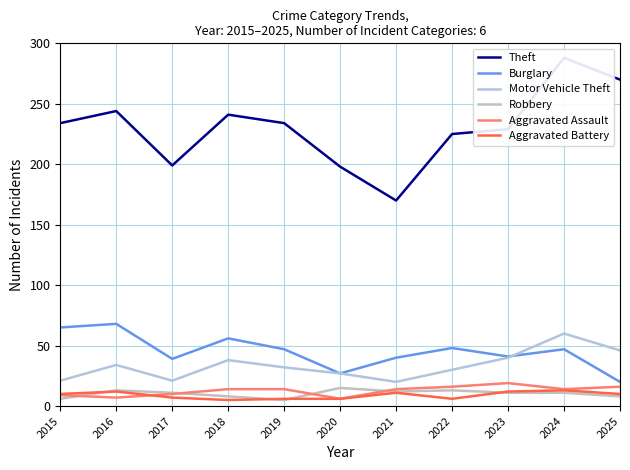

What is the sum of the Aggravated Battery values at 2024 and 2016?

25